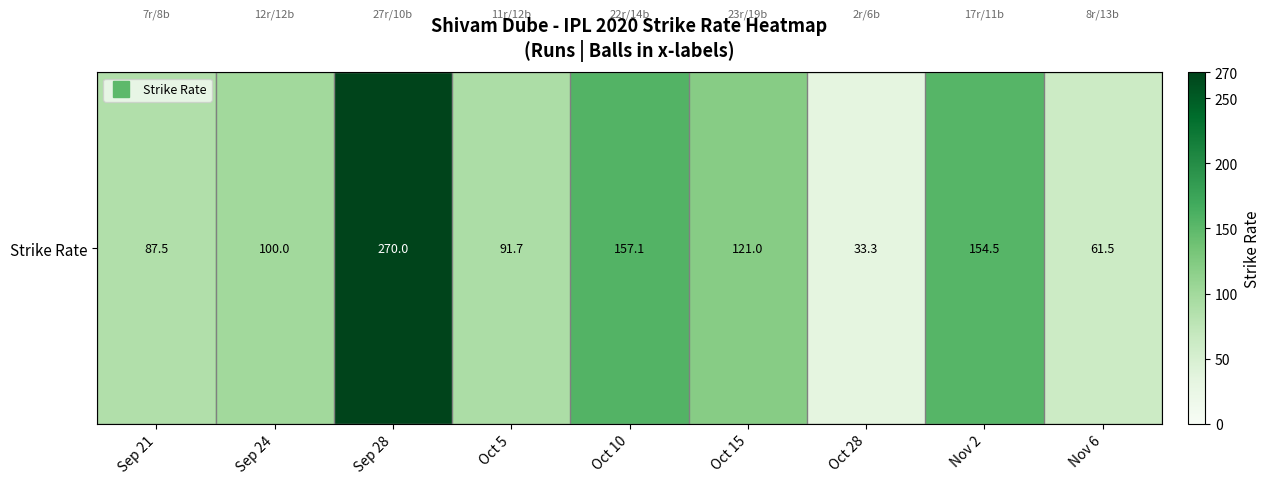

What is the ratio of the value at Sep 21 to the value at Oct 5?

1.0